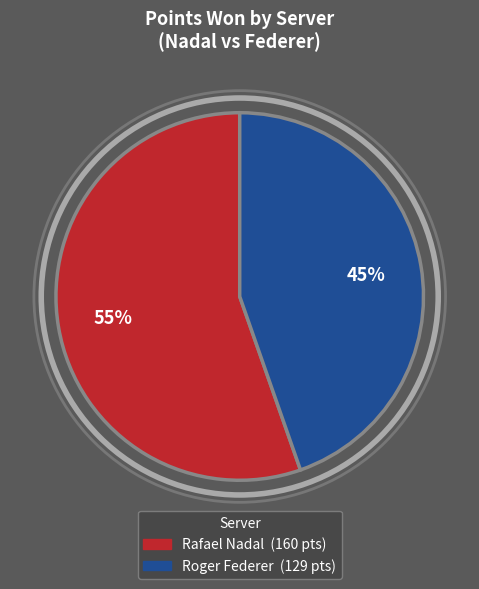

To the nearest percent, what portion does Roger Federer represent?

45%